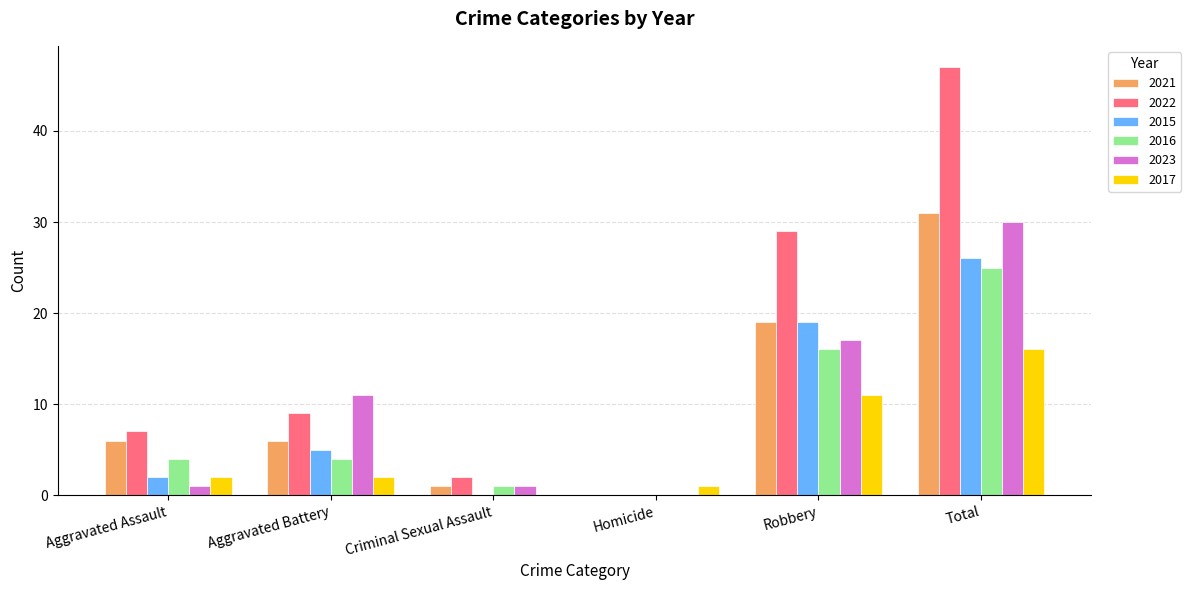

Count the number of data series in this chart.

6